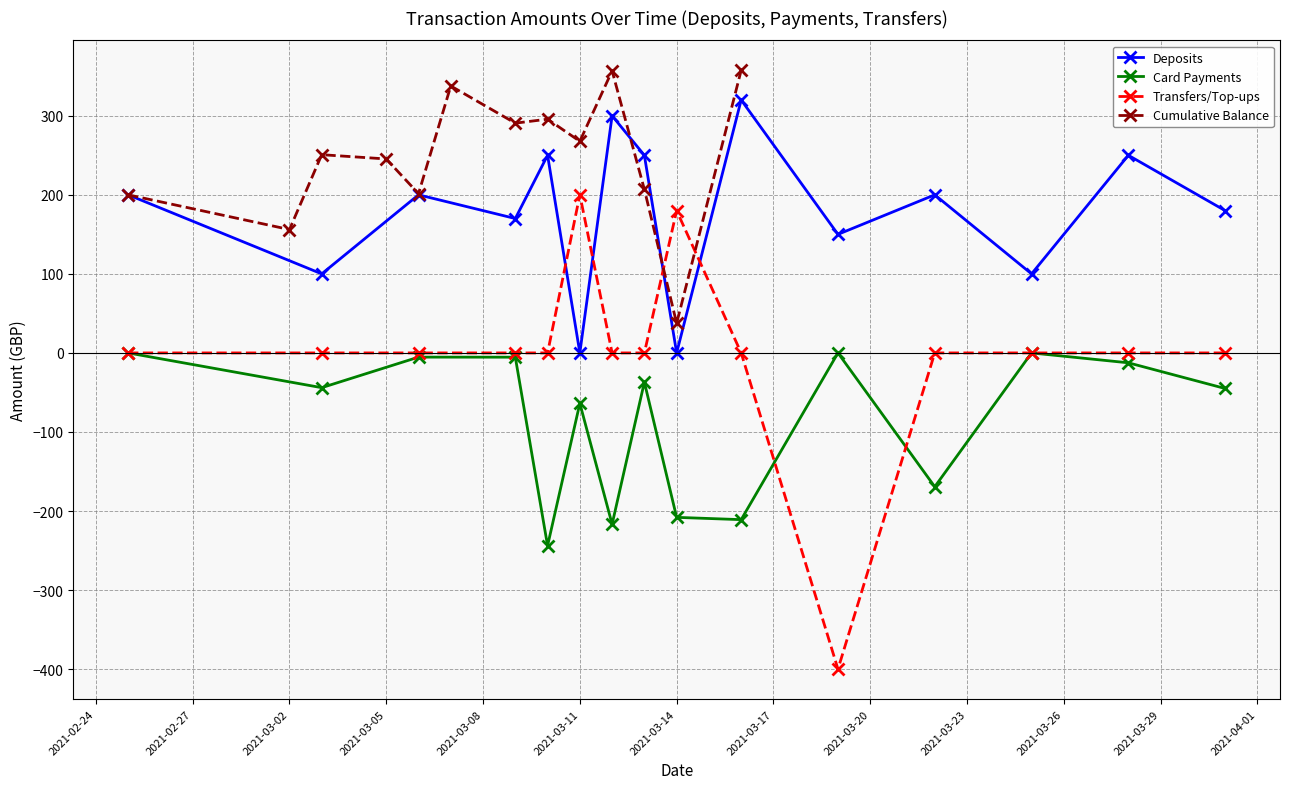

How many intersections are there between Transfers/Top-ups and Deposits?

4